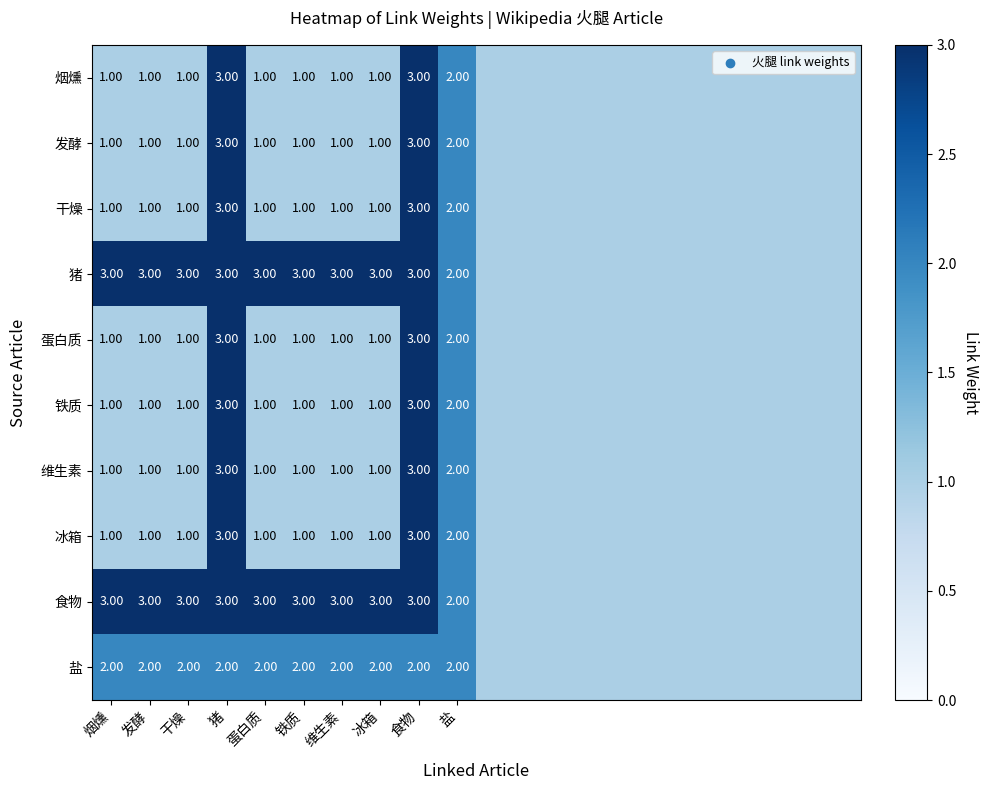

What is the total value across all series at 蛋白质?

15